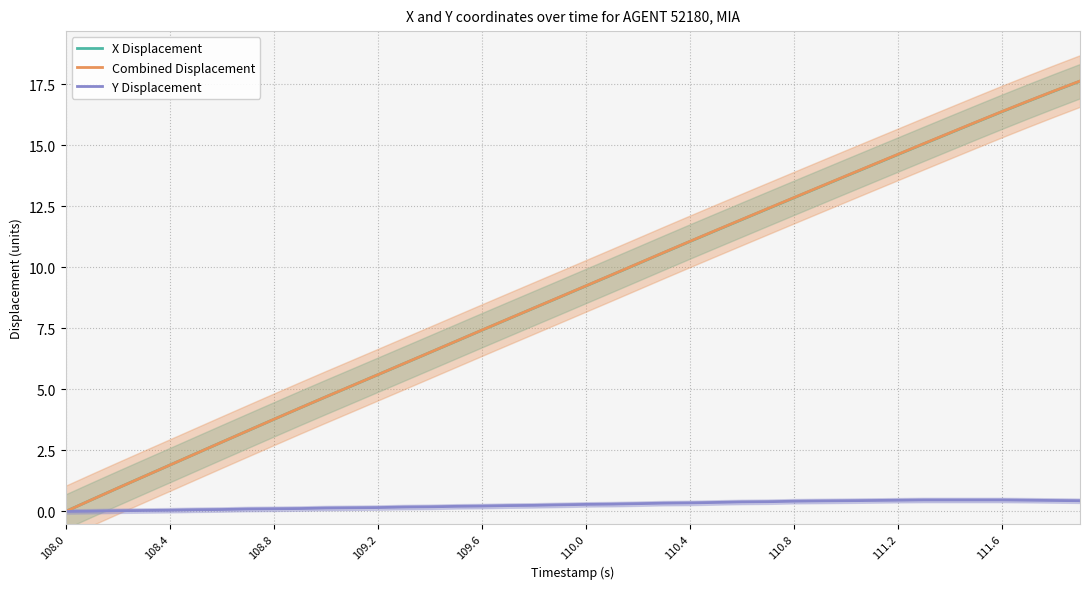

Where does the Combined Displacement series first go above 9?

110.0